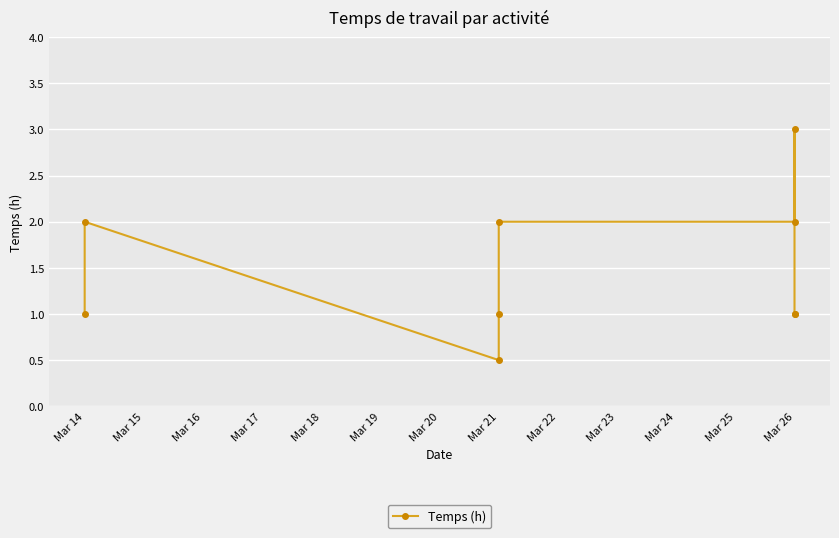

What is the value of the 9th point from the left?

1.0